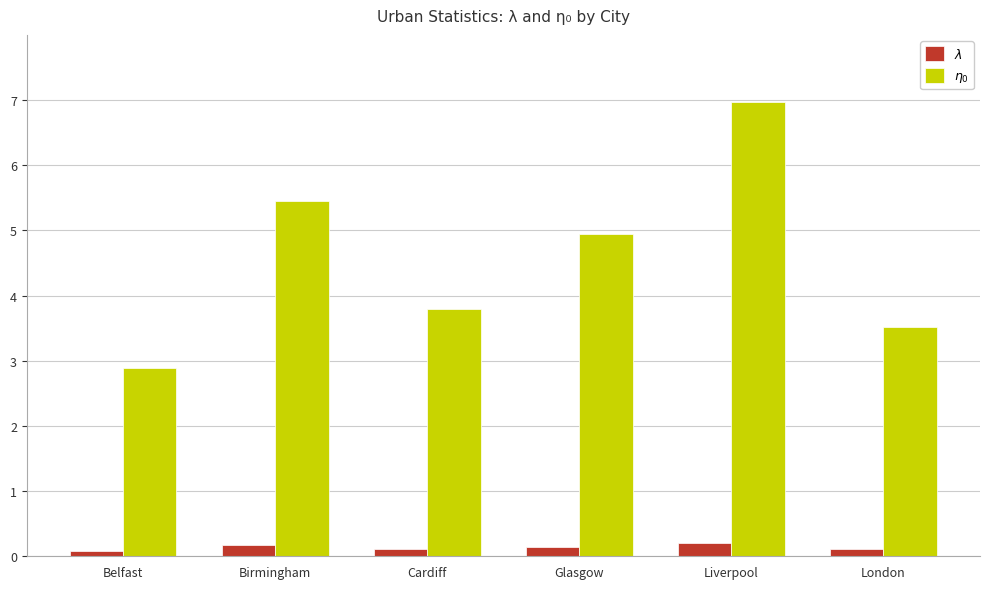

At Birmingham, list the series in order from smallest to largest.

$\lambda$, $\eta_{0}$